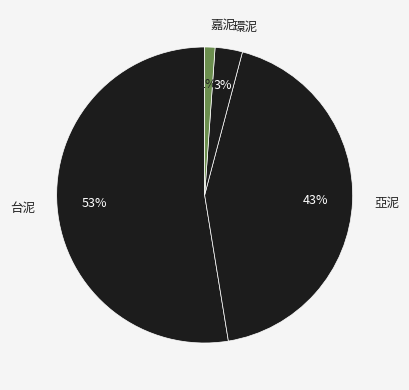

Is there a majority slice in this chart?

Yes